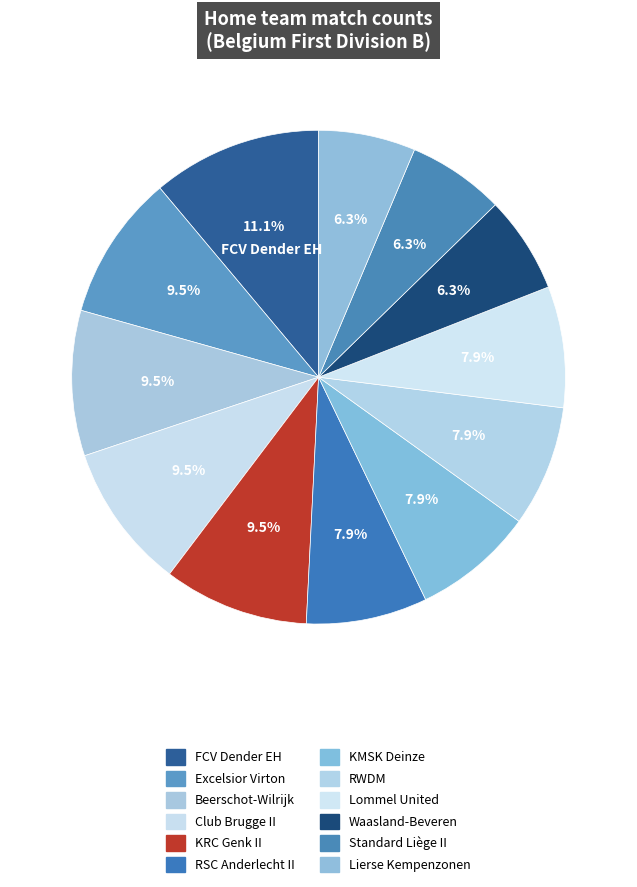

Rank the categories by value from lowest to highest.

Waasland-Beveren, Standard Liège II, Lierse Kempenzonen, RSC Anderlecht II, KMSK Deinze, RWDM, Lommel United, Excelsior Virton, Beerschot-Wilrijk, Club Brugge II, KRC Genk II, FCV Dender EH